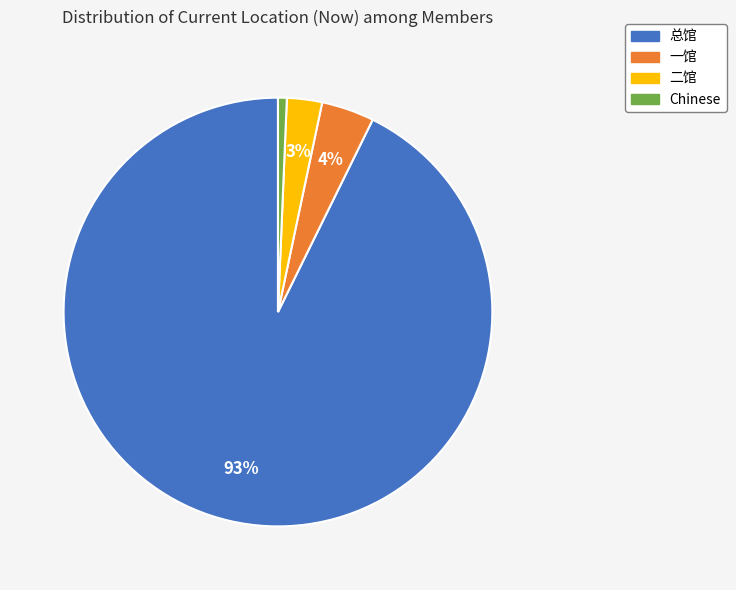

Does any single category account for the majority?

Yes